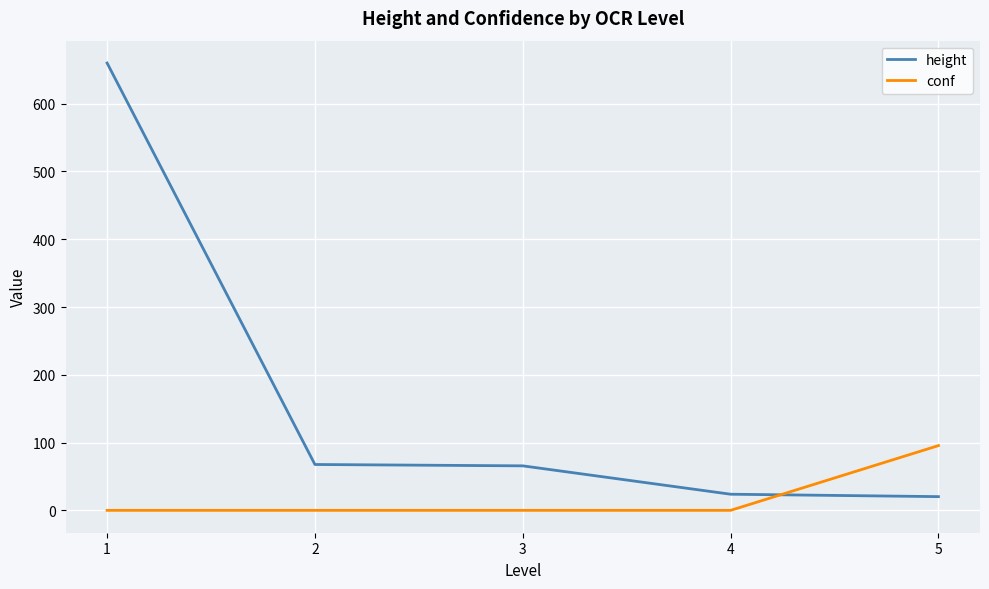

List the series in order of their peak value, lowest first.

conf, height